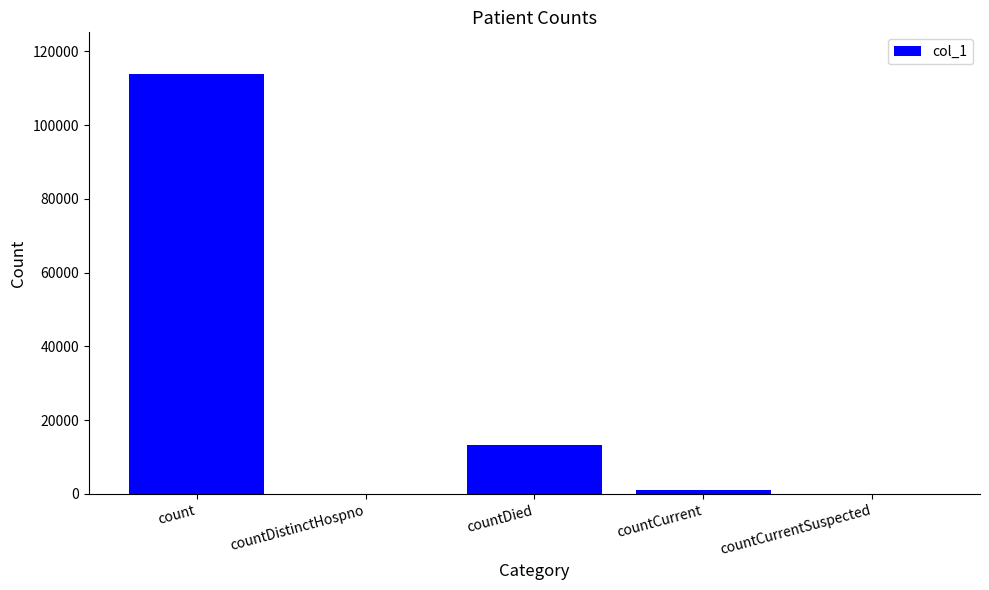

Is it true that the value at countCurrentSuspected is 0?

True